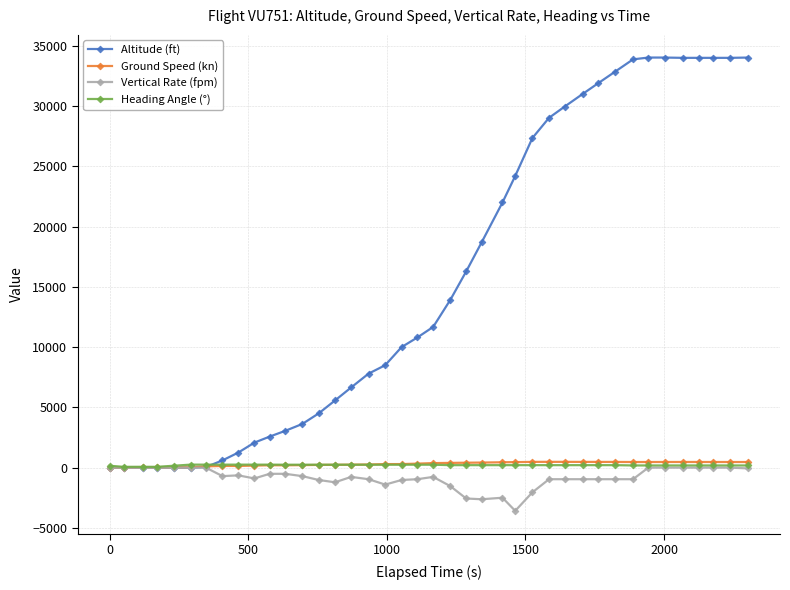

How many lines are shown in the chart?

4